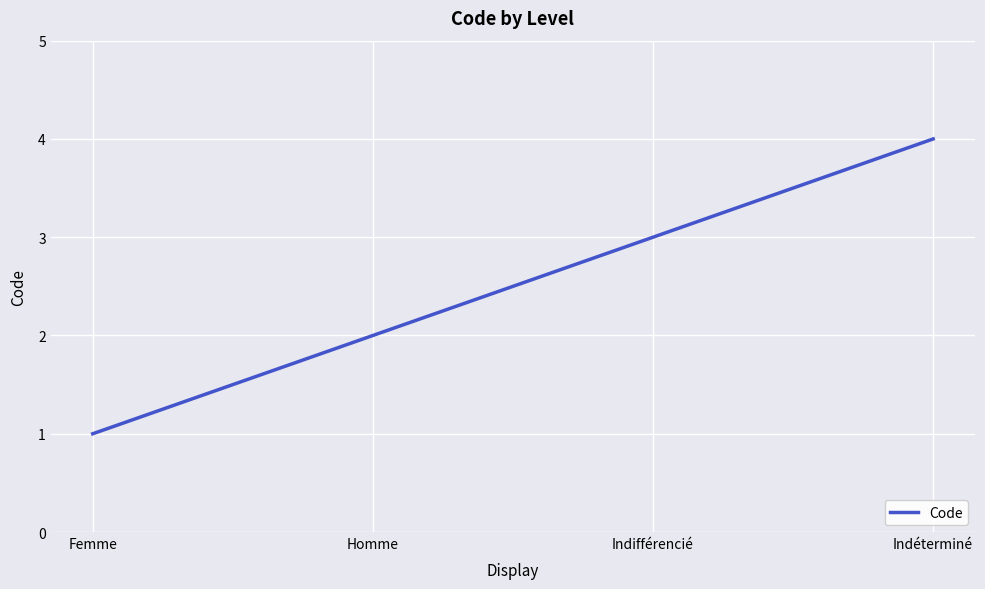

At which category does the chart reach its minimum across all series?

Femme